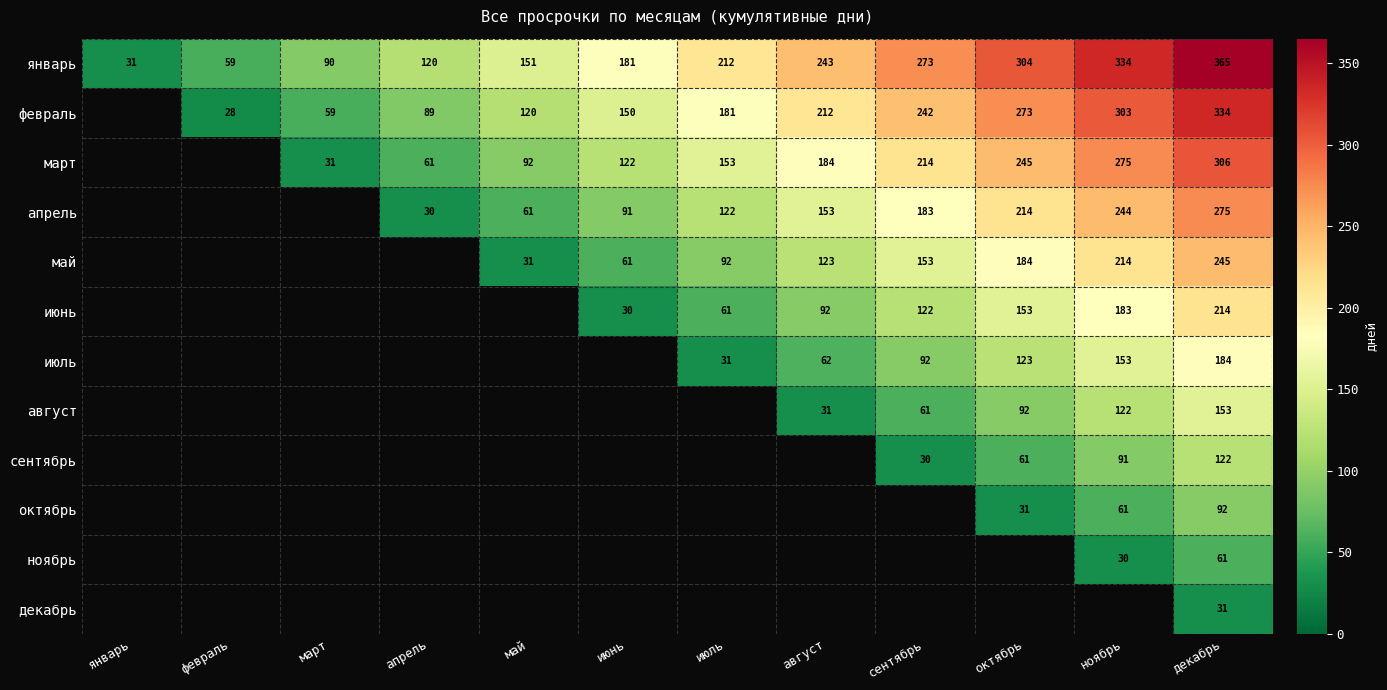

Between июль and май, which is larger?

июль